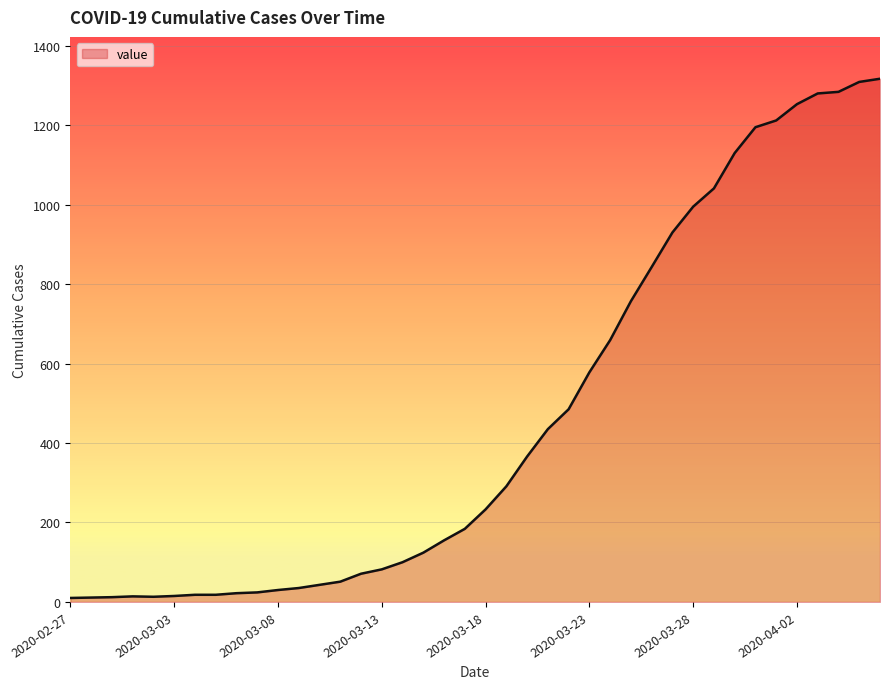

How many categories are shown in the chart?

40